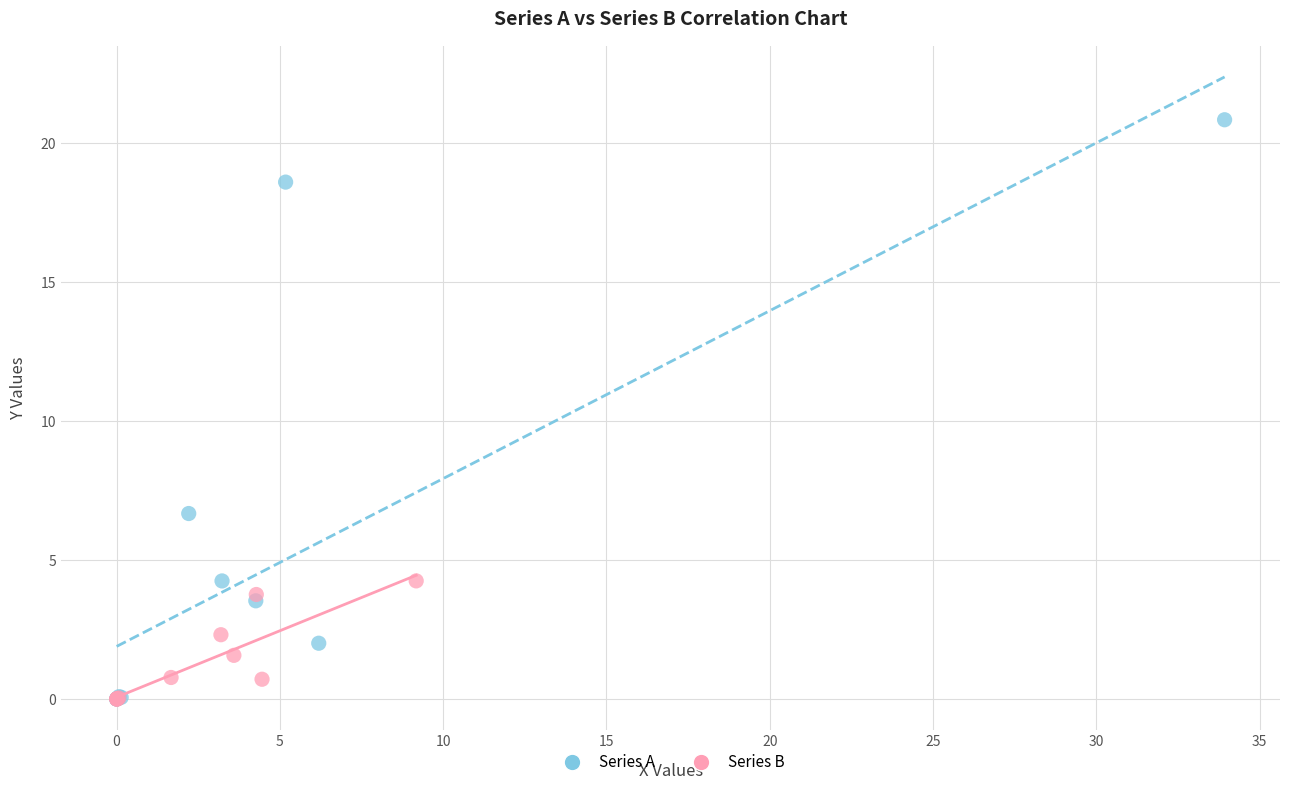

Which series has the largest Y range (max minus min)?

Series A